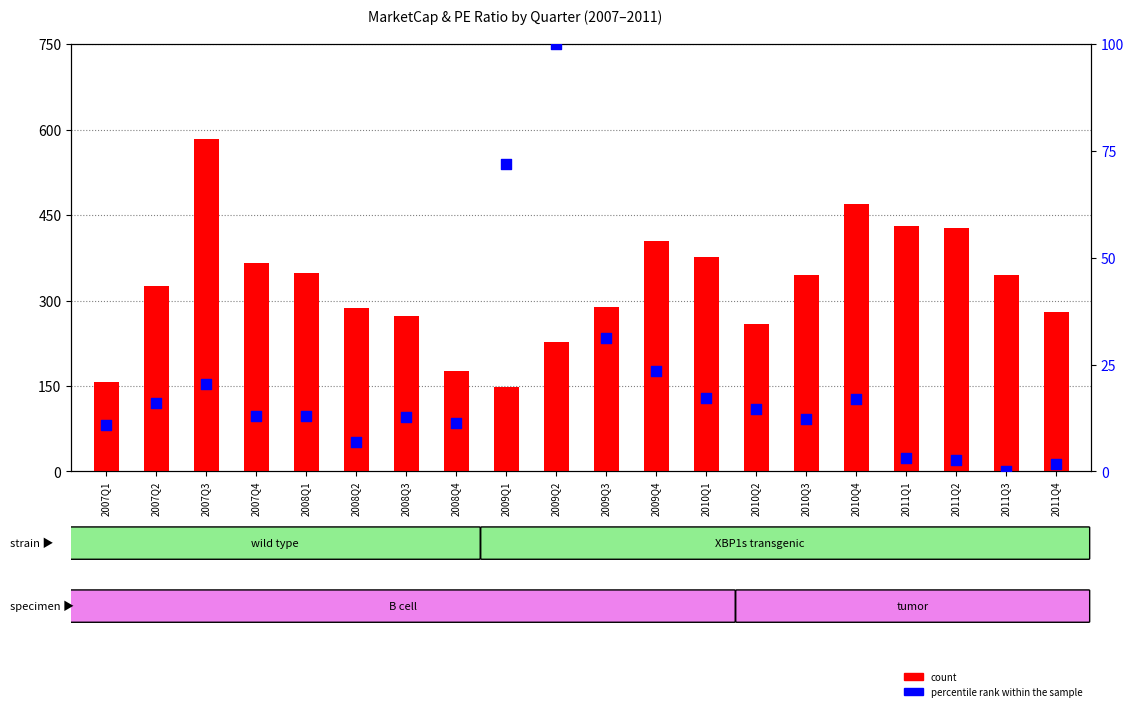

Is the value of percentile rank within the sample at 2008Q4 greater than the value of count at 2007Q2?

No